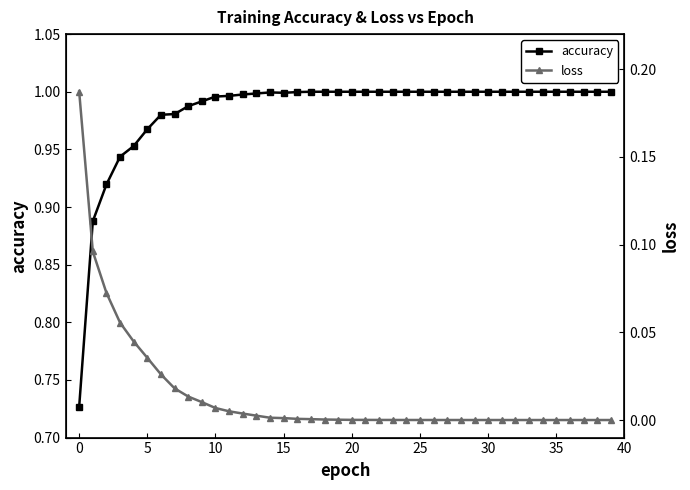

True or false: accuracy has a value of 1.4 at 35.

False